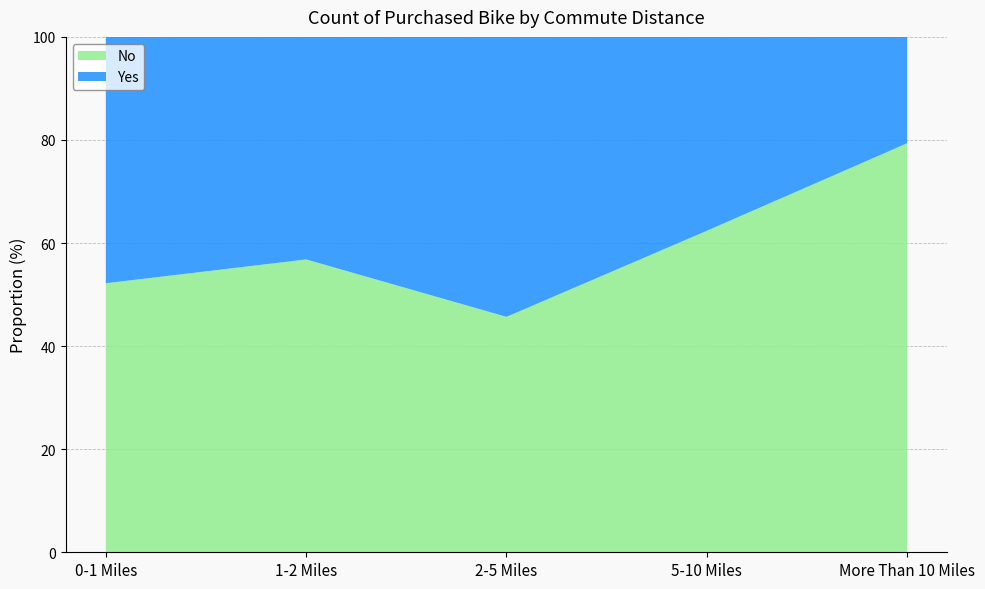

At which label does No reach its minimum?

2-5 Miles